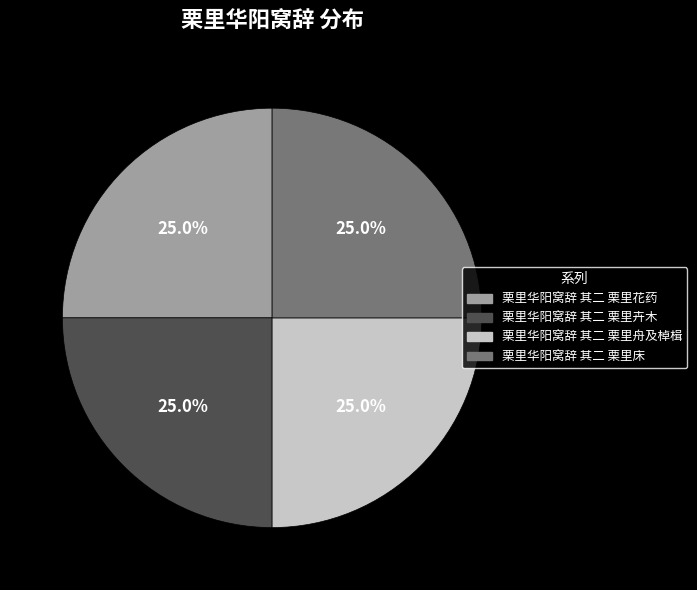

What is the ratio of the value at 栗里华阳窝辞 其二 栗里舟及棹楫 to the value at 栗里华阳窝辞 其二 栗里卉木?

1.0